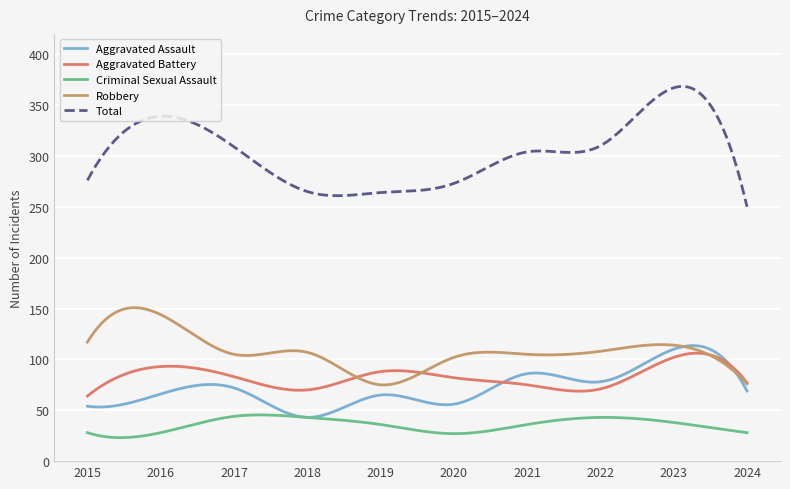

Which series has the widest spread of values?

Total